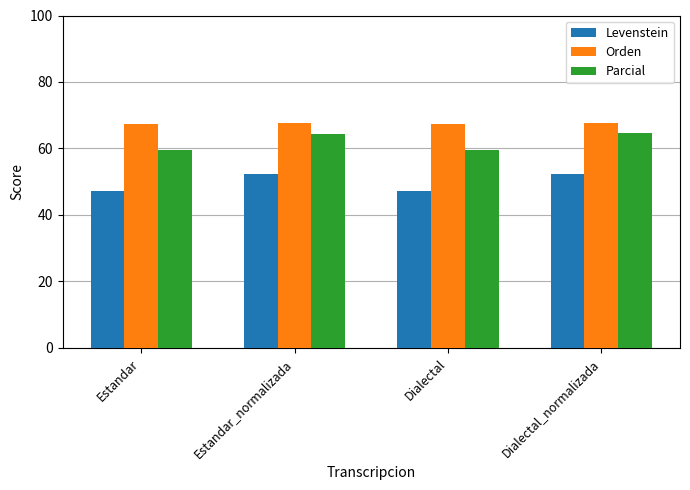

At how many categories does at least one series exceed 48?

4